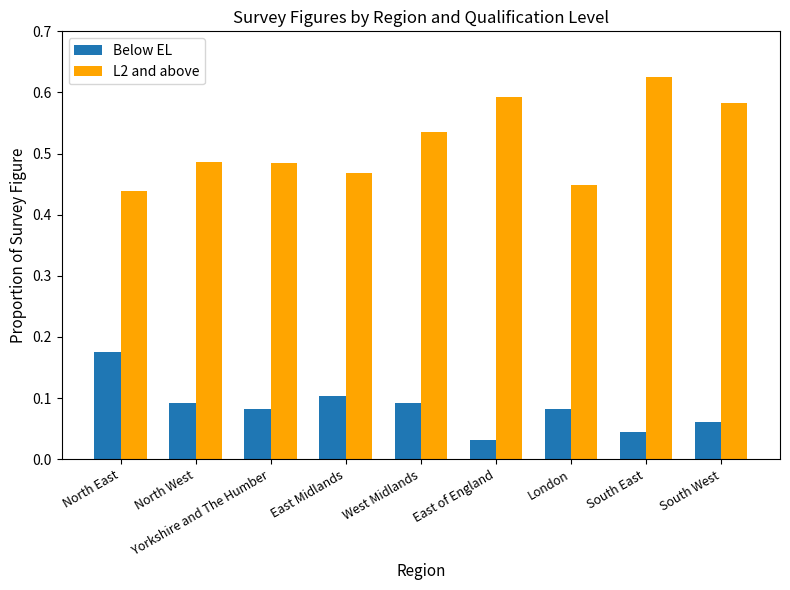

Which series has the largest total across all categories?

L2 and above